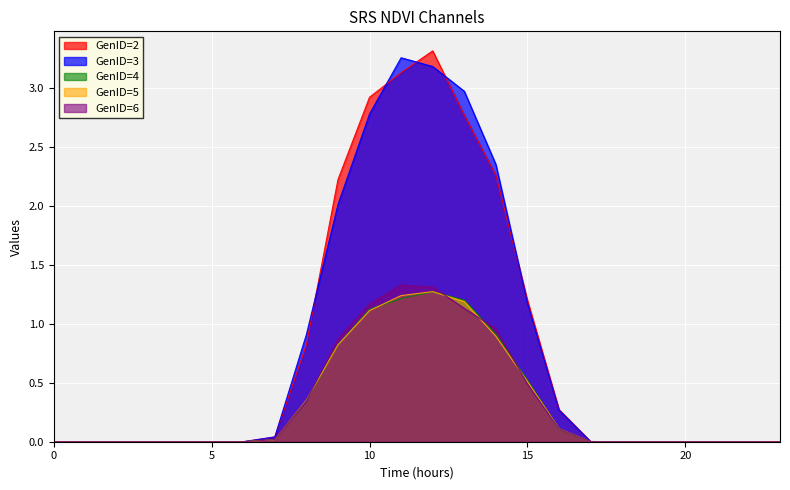

What is the difference between the maximum and second lowest values in the GenID=6 series?

1.3